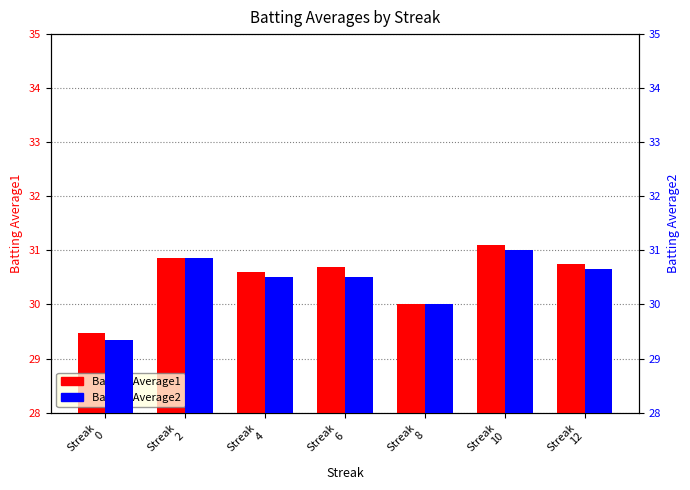

What is the average value of the Batting Average1 series?

30.5